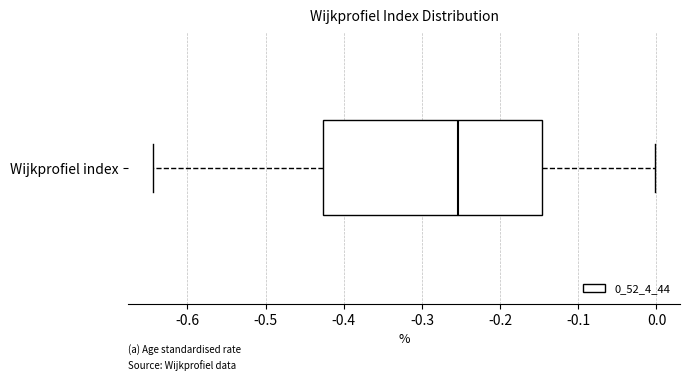

Transcribe this box plot: give where the median line is, the range the box spans, and where the two whiskers end, as read against the x-axis. The values are not printed on the chart, so give them approximately, as read against the axis.

median -0.25, box -0.43 to -0.15, whiskers -0.64 to 0.00